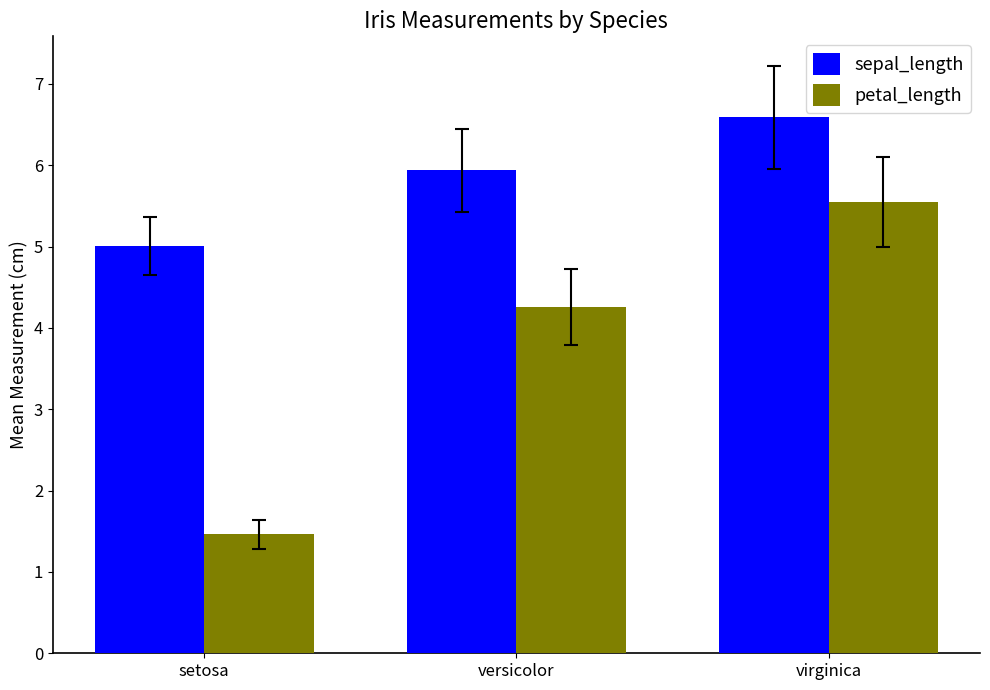

Reading left to right, extract all data points from this chart.

sepal_length: setosa=5.0	versicolor=5.9	virginica=6.6
petal_length: setosa=1.5	versicolor=4.3	virginica=5.6